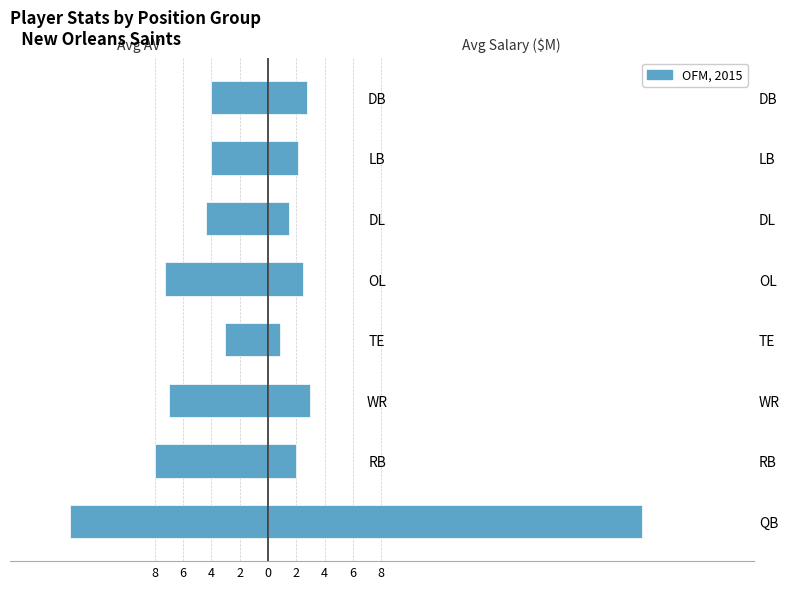

How many series are shown in this chart?

2